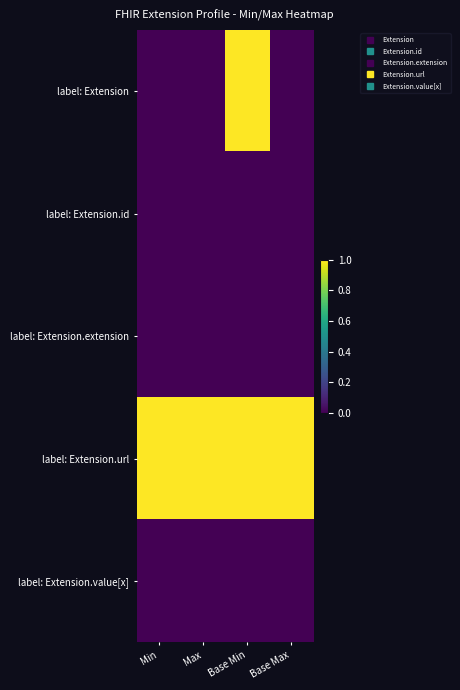

Which series has the largest range (max minus min)?

label: Extension